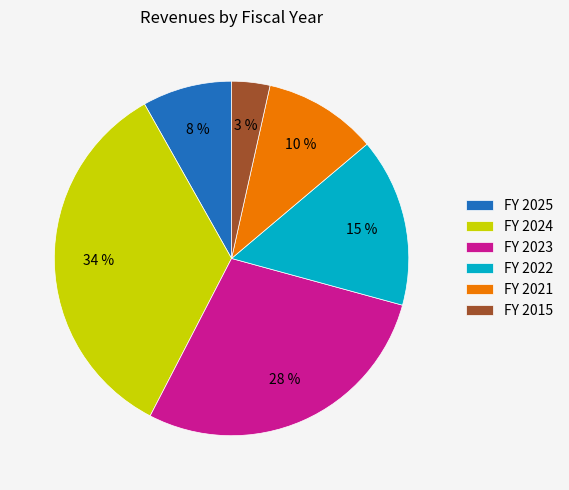

To the nearest percent, what portion does FY 2015 represent?

3%